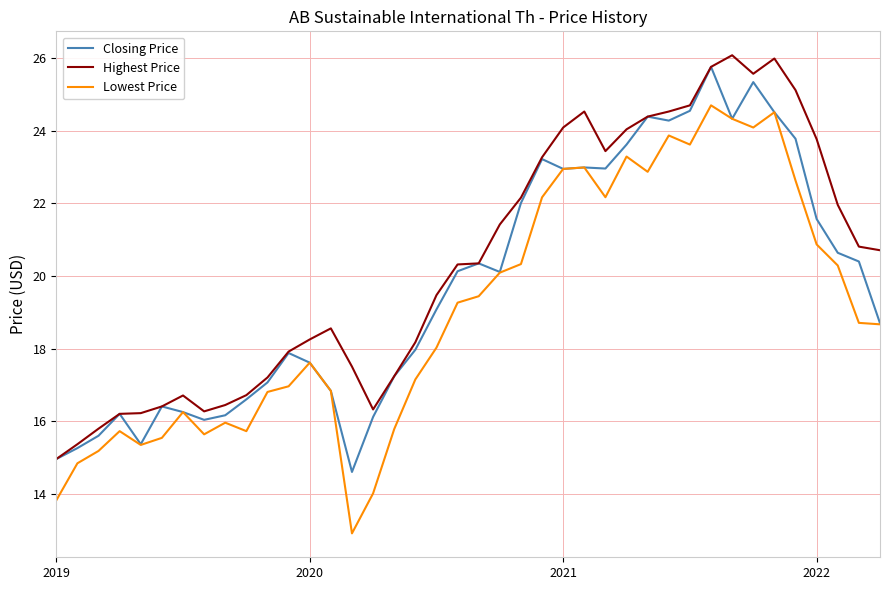

What is the maximum value shown in the chart?

26.1